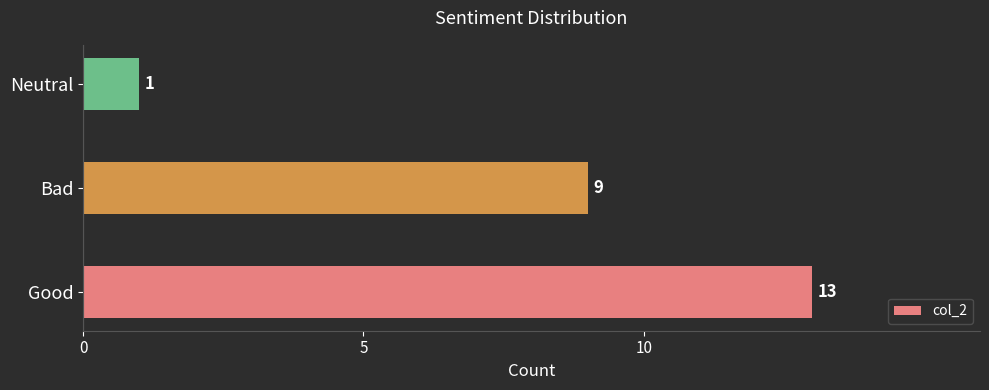

What is the change in value from Good to Neutral?

-12